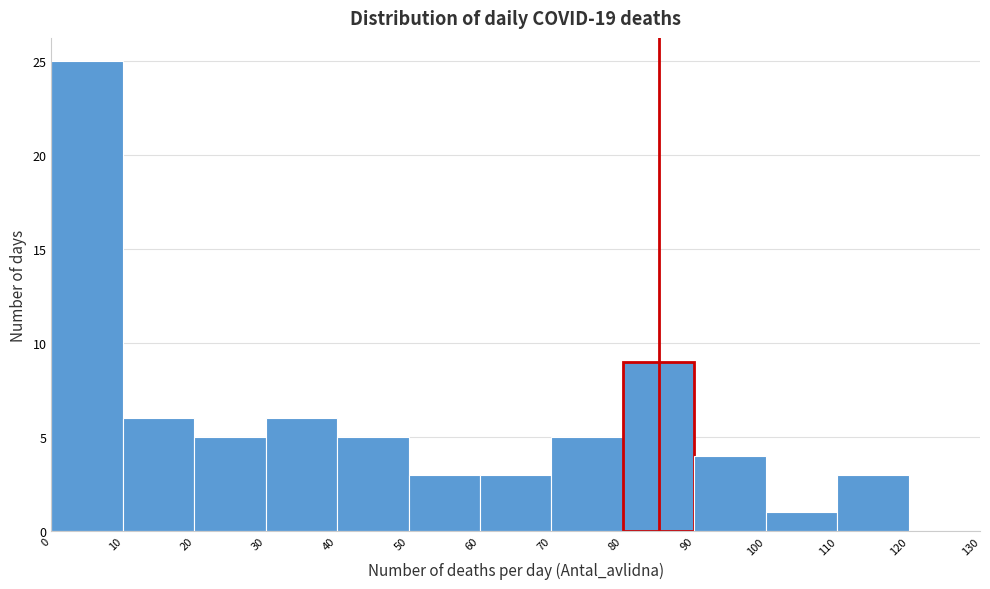

Reading left to right, list every bar in this chart as the range it spans on the x-axis followed by its height. The values are not printed on the chart, so give them approximately, as read against the axis.

0 to 10: 25
10 to 20: 6
20 to 30: 5
30 to 40: 6
40 to 50: 5
50 to 60: 3
60 to 70: 3
70 to 80: 5
80 to 90: 9
90 to 100: 4
100 to 110: 1
110 to 120: 3
120 to 130: 0